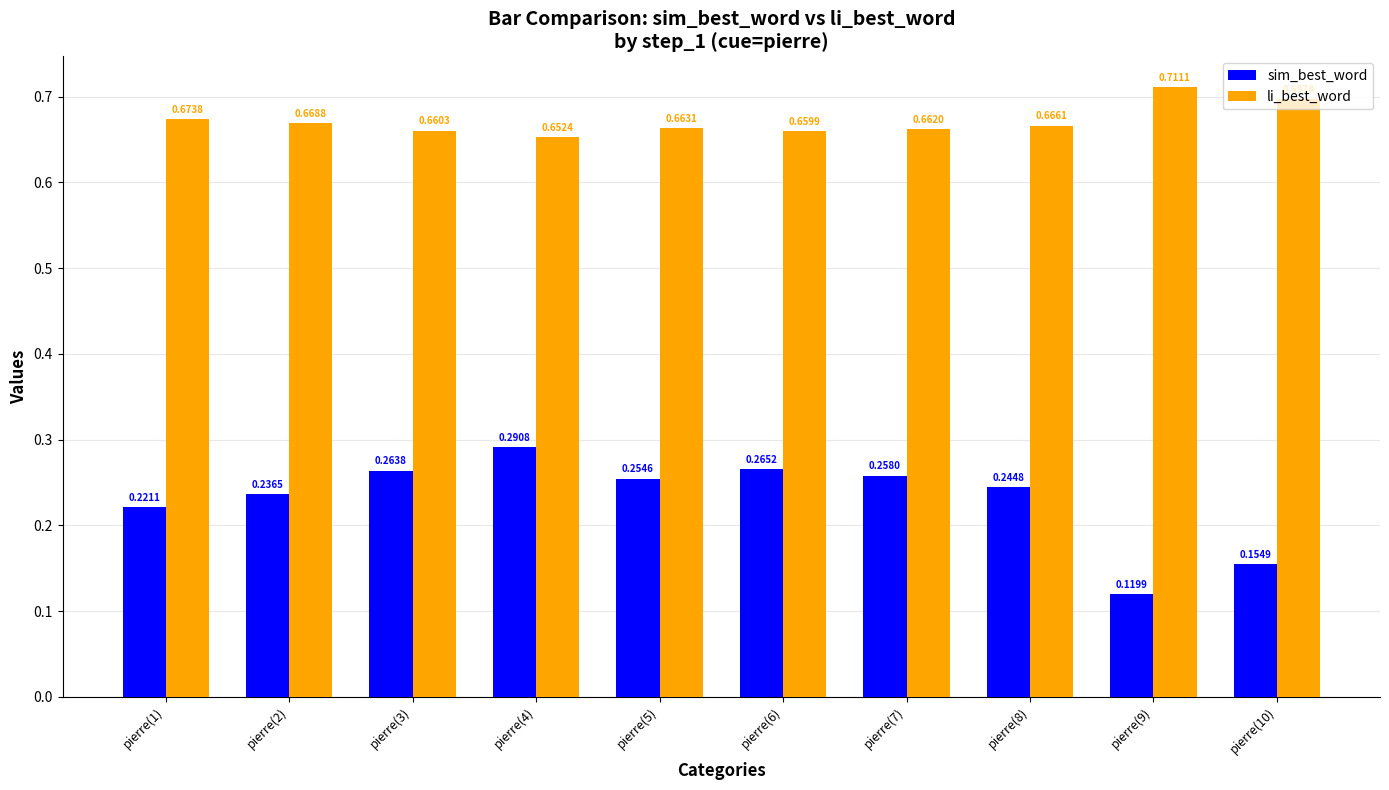

What is the spread (max minus min) of values at pierre(10)?

0.5